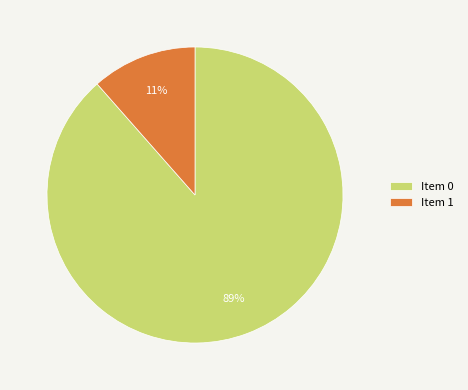

Which has a higher value, Item 1 or Item 0?

Item 0